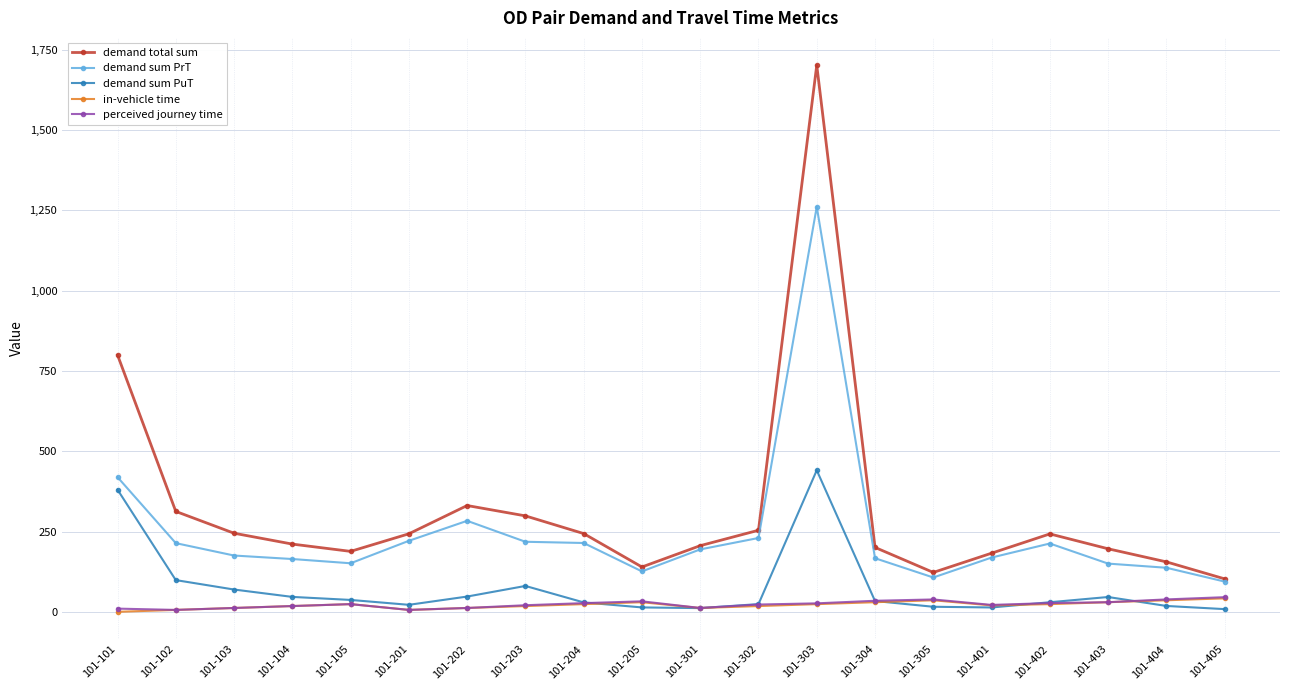

The value of demand total sum at 101-304 is 200.6. True or false?

True